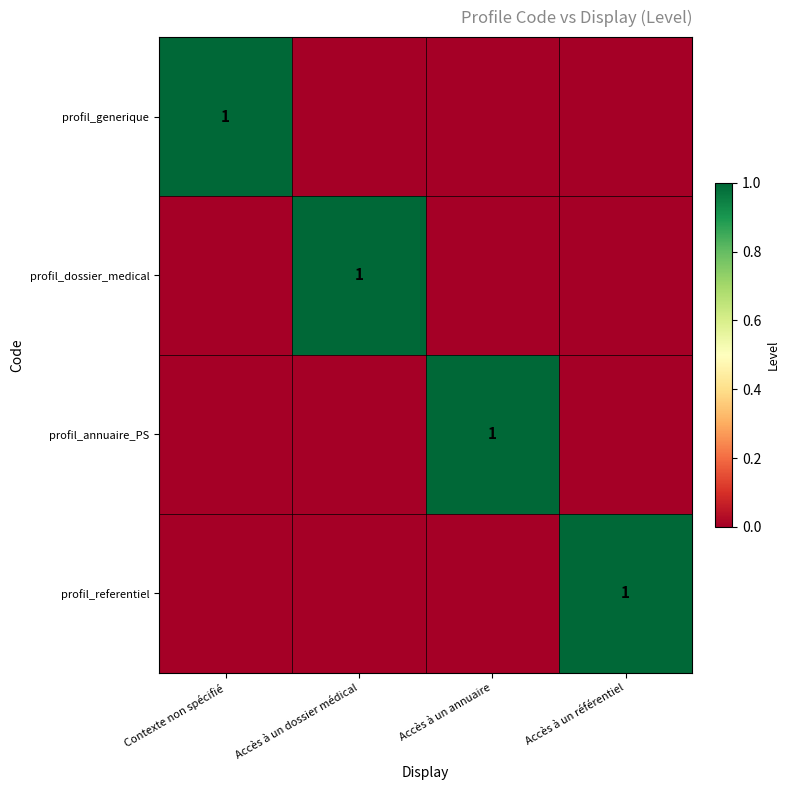

Which label corresponds to the largest value in the chart?

Contexte non spécifié